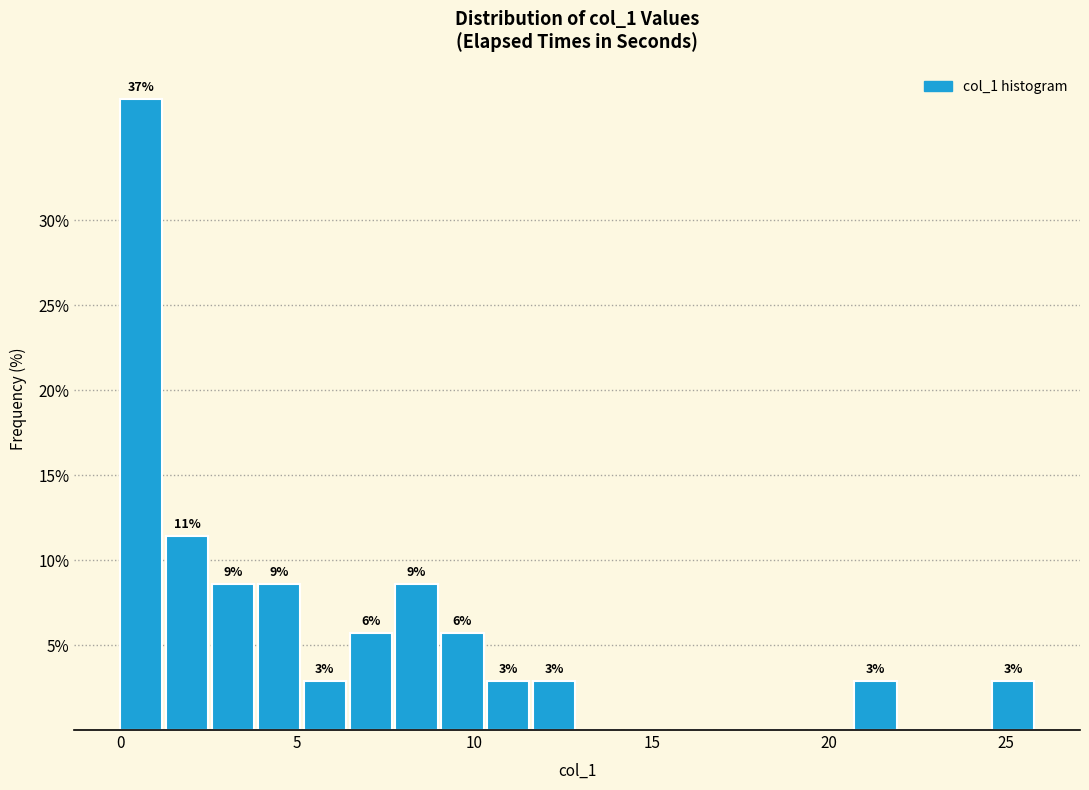

Around what value on the x-axis is the tallest bar? Give the approximate position of its centre, as read against the axis.

0.5